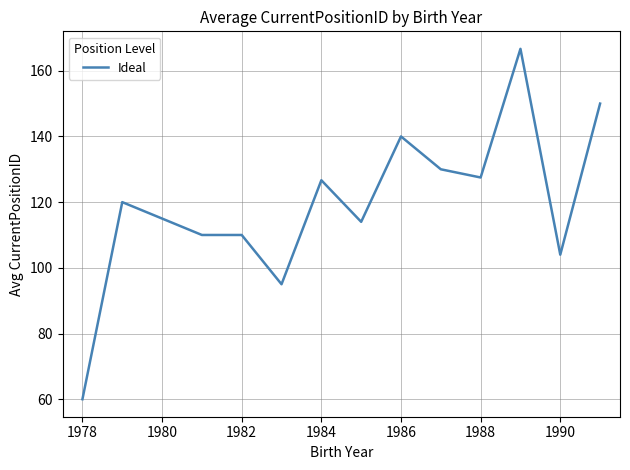

What is the difference between the maximum and minimum values?

106.7